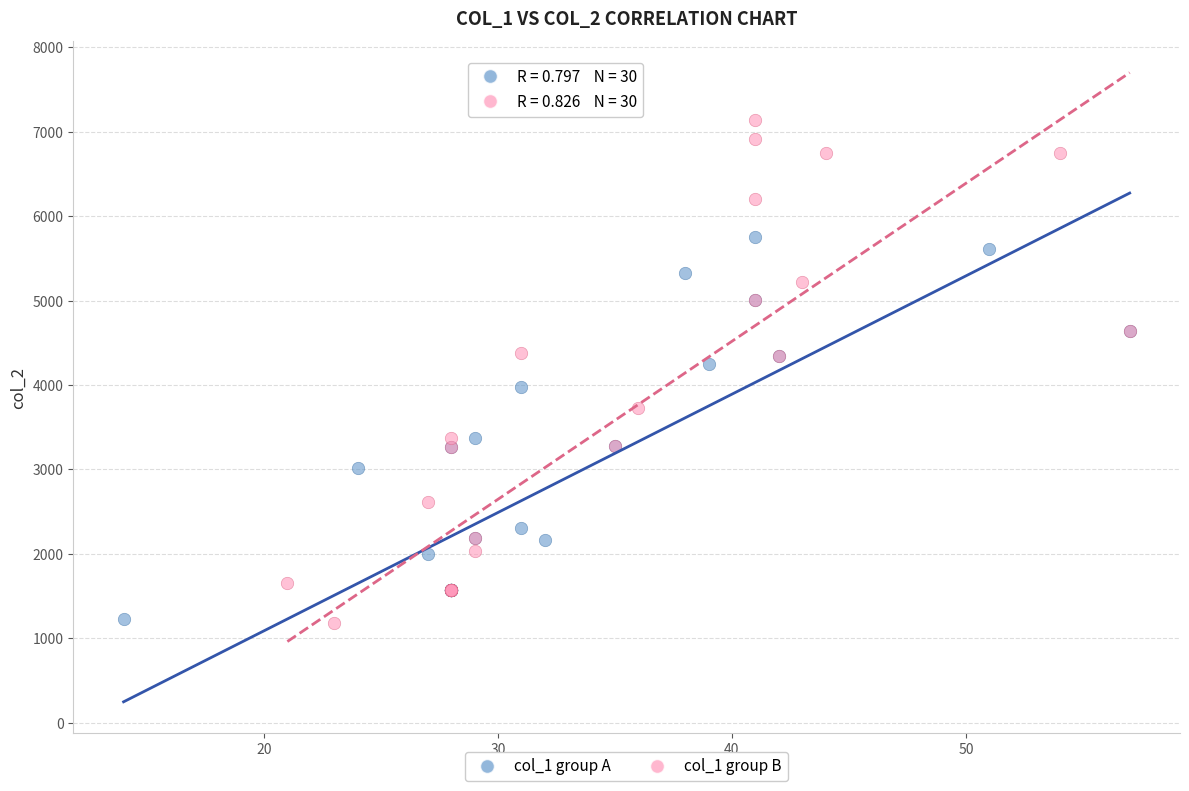

Which series has the largest Y range (max minus min)?

col_1 group B